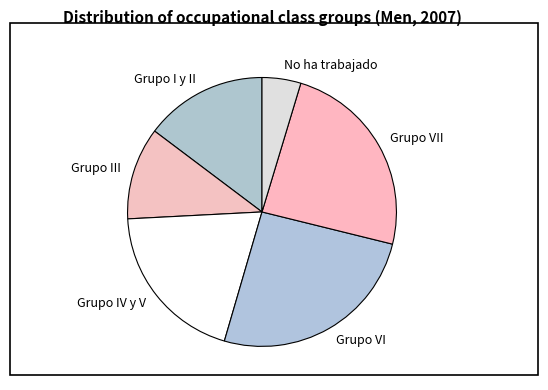

Which slice is the smallest?

No ha trabajado